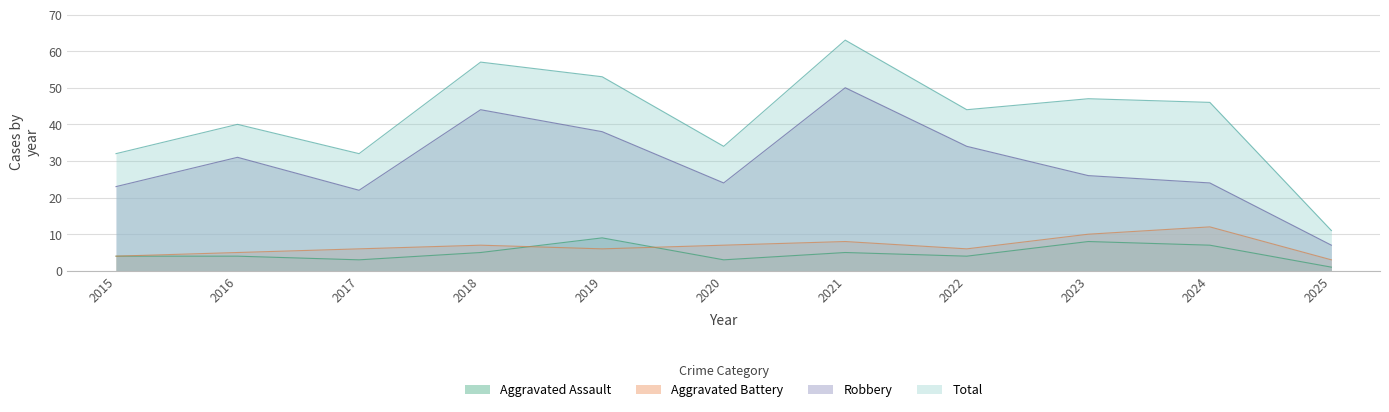

How many lines are shown in the chart?

4